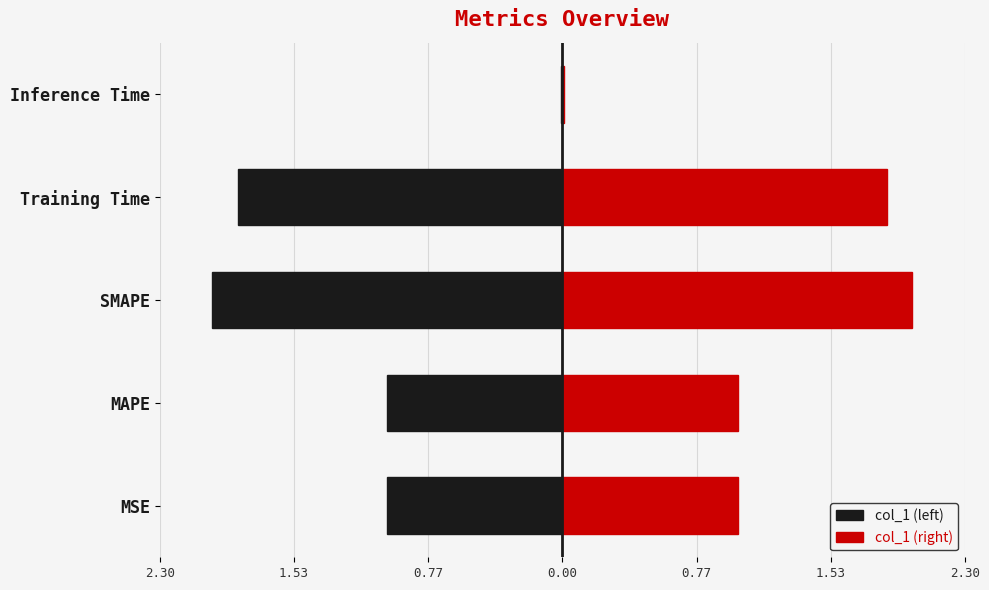

What is the greatest value displayed?

2.0